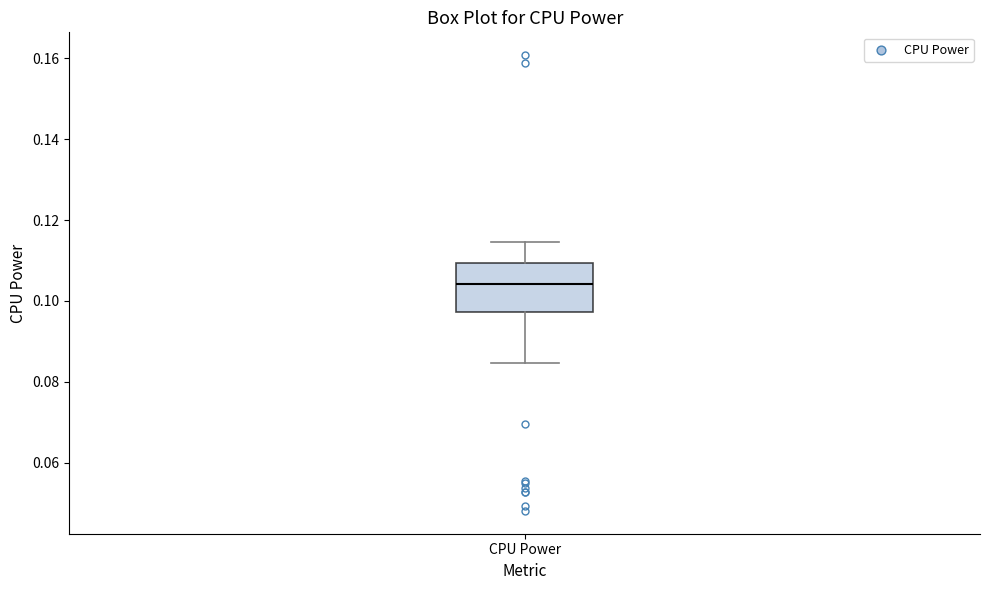

Transcribe this box plot: give where the median line is, the range the box spans, and where the two whiskers end, as read against the y-axis. The values are not printed on the chart, so give them approximately, as read against the axis.

median 0.104, box 0.098 to 0.110, whiskers 0.084 to 0.114